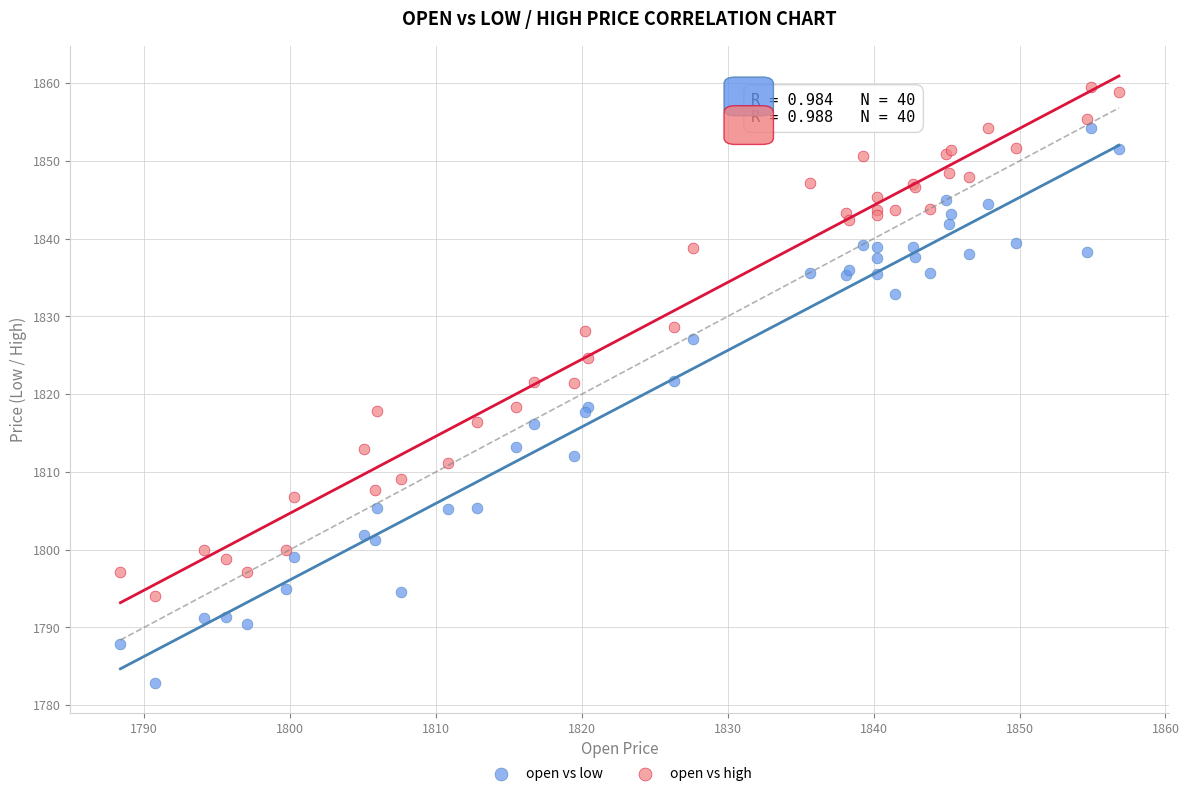

Which series has the largest Y range (max minus min)?

open vs low